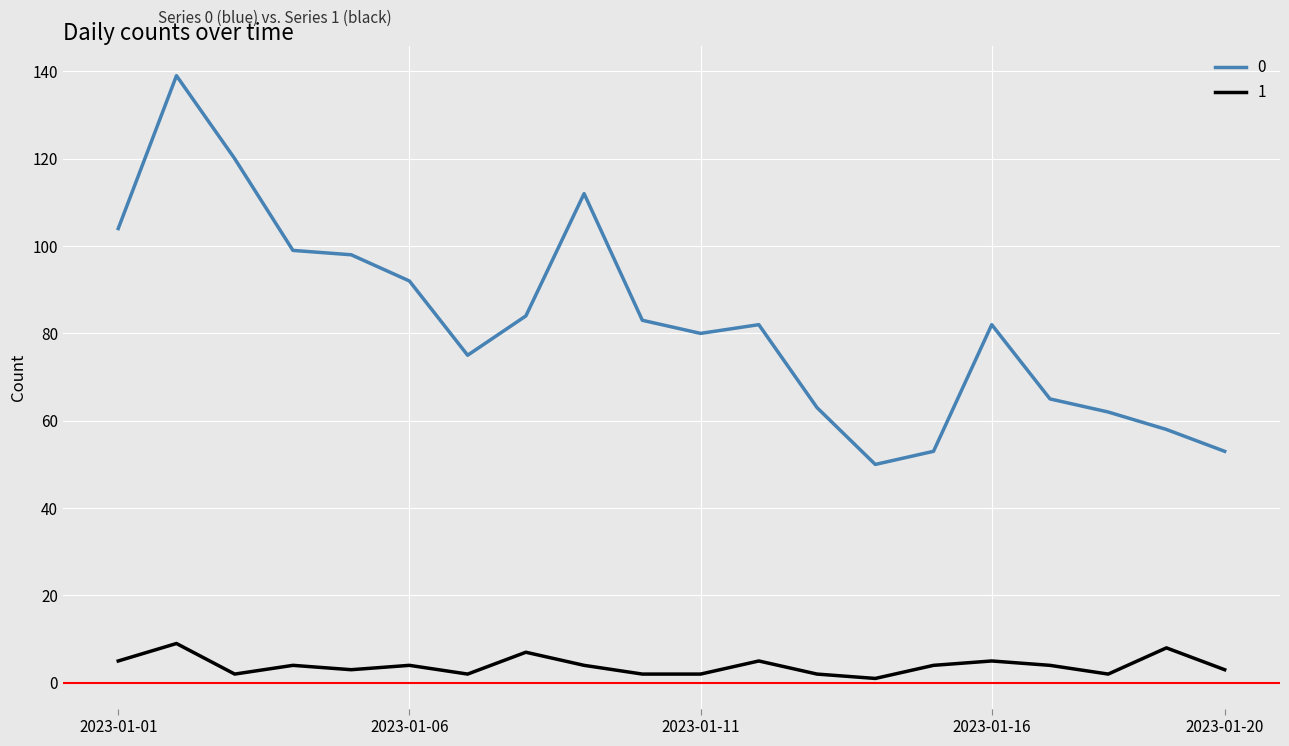

True or false: 1 and 0 cross at least once.

False